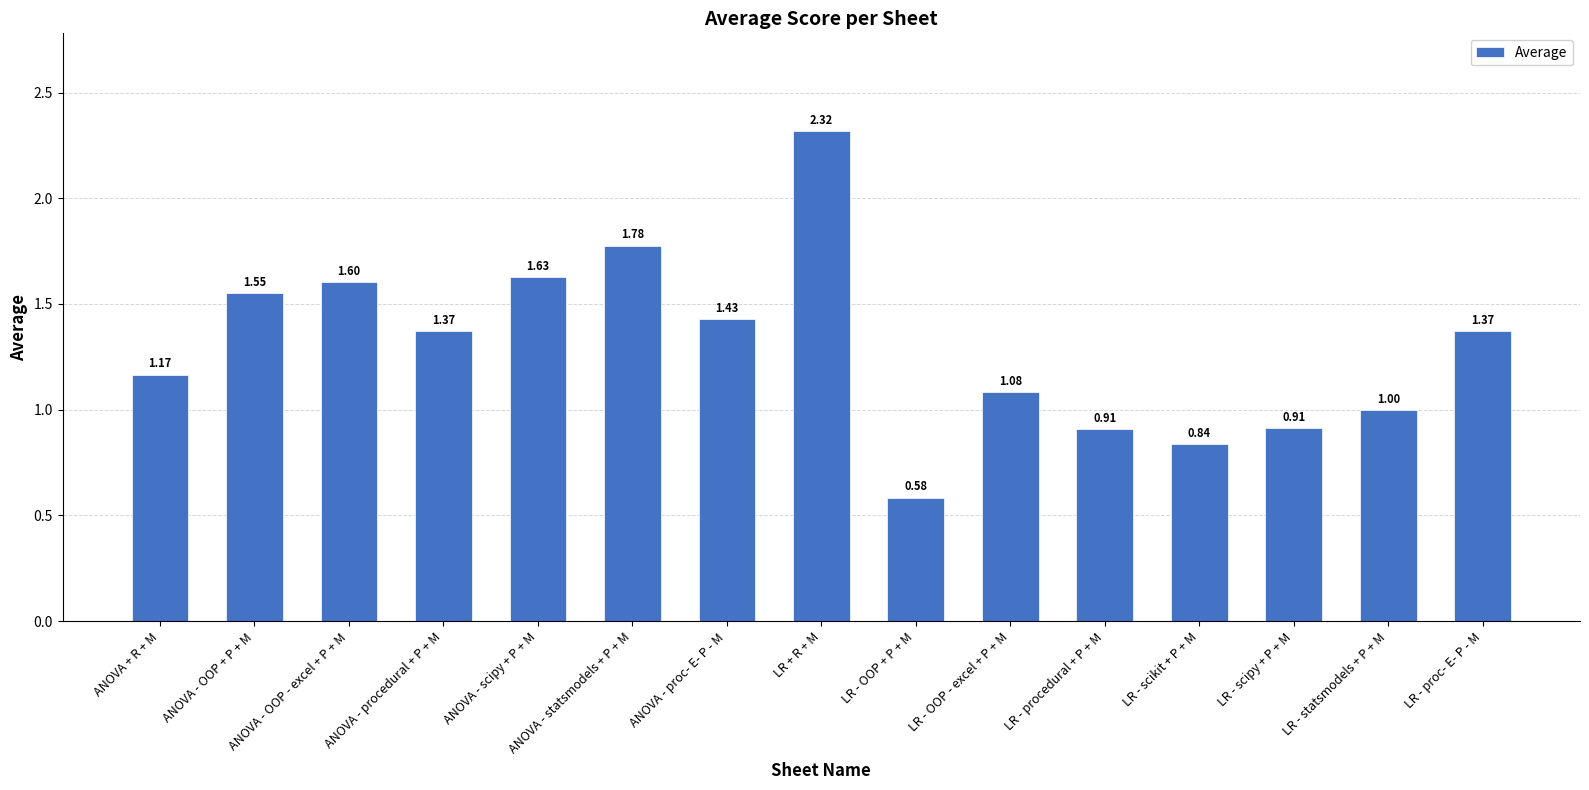

What is the label of the 13th bar from the right?

ANOVA - OOP - excel + P + M